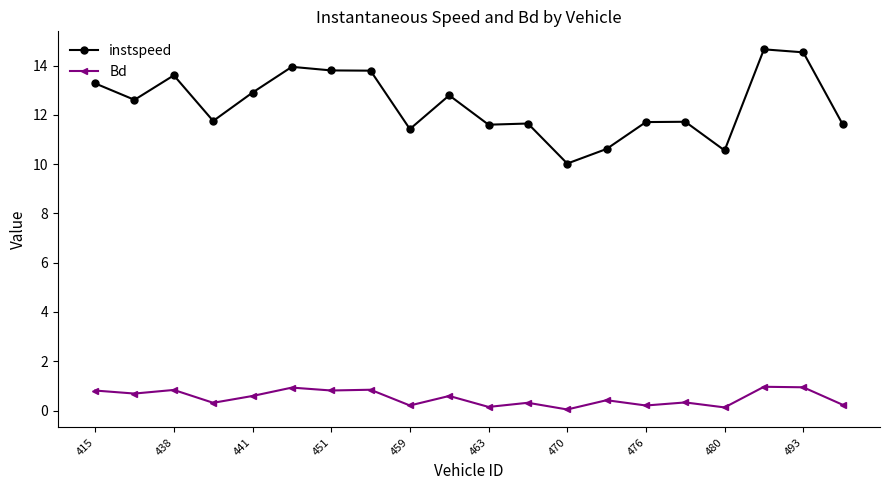

How many data points does each series have?

20